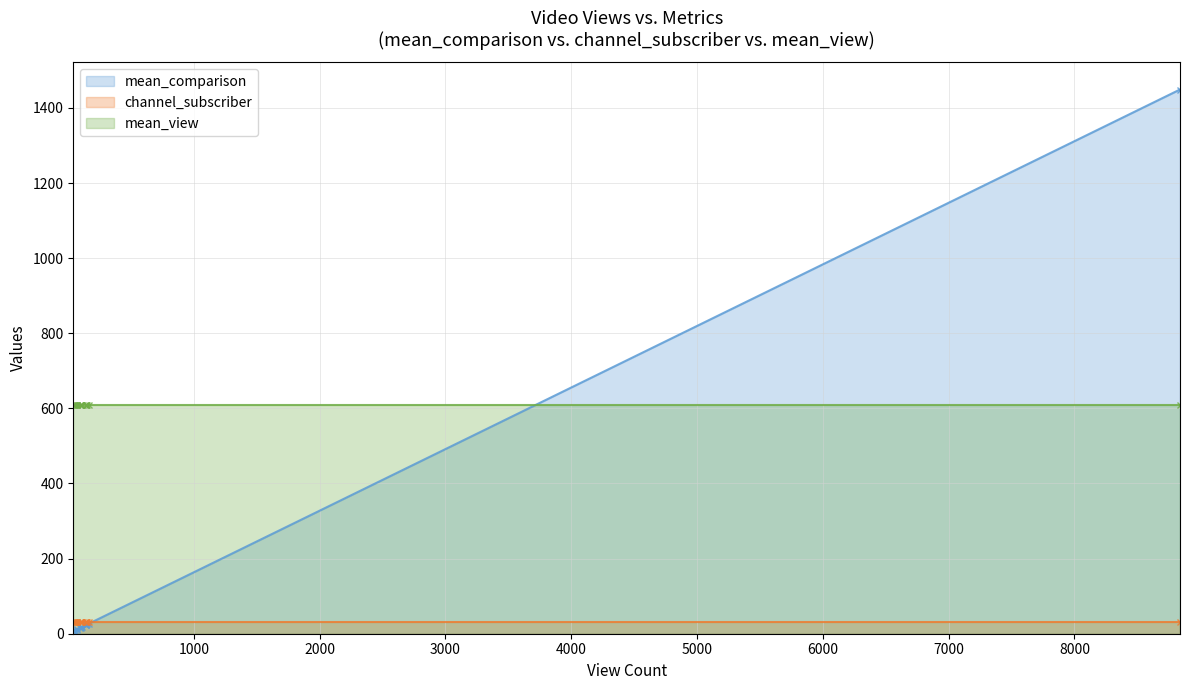

At which category does mean_comparison reach its first local peak?

146